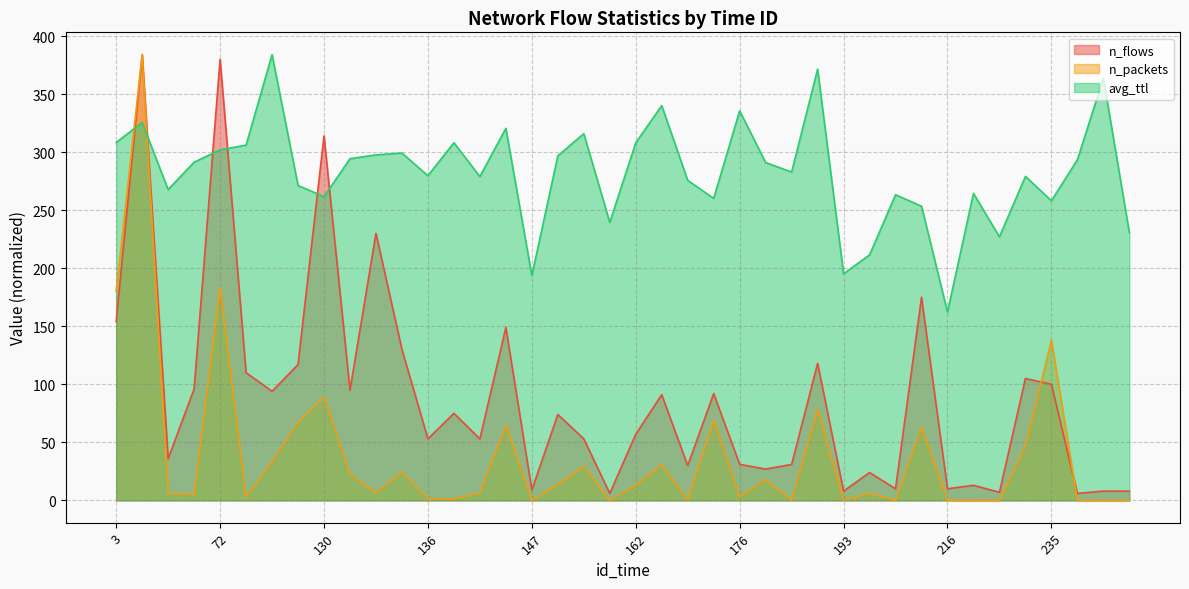

What is the difference between the n_packets values at 196 and 155?

7.6